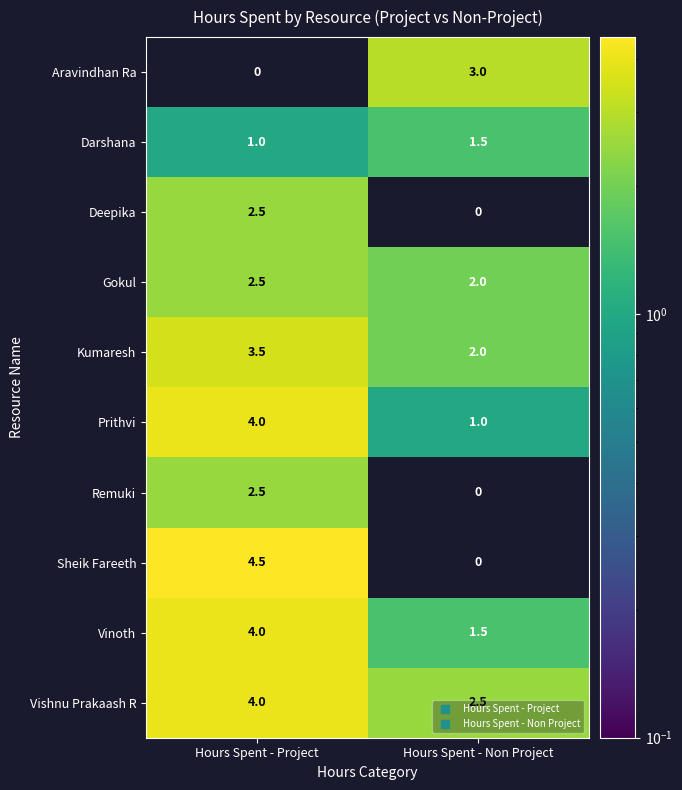

Which series has the widest spread of values?

Sheik Fareeth